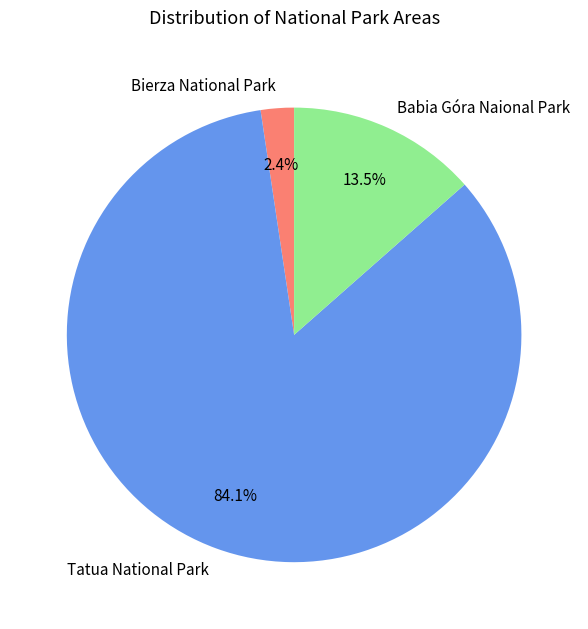

The Babia Góra Naional Park slice represents 26% of the pie. True or false?

False